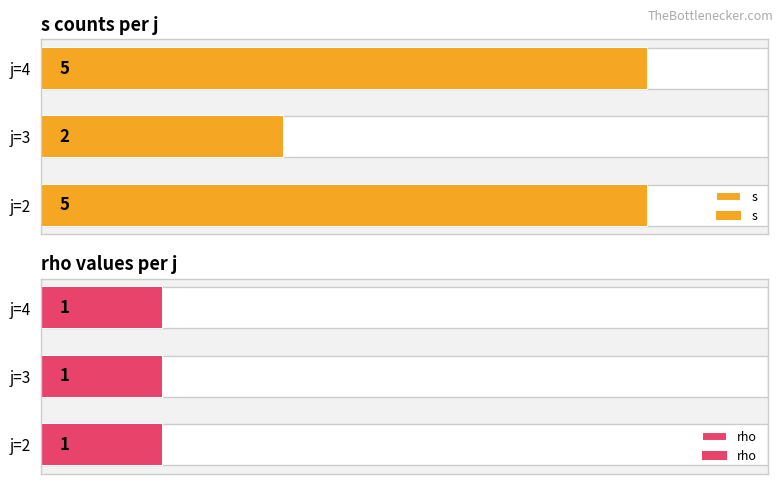

Rank the categories by rho value from lowest to highest.

0, 1, 2